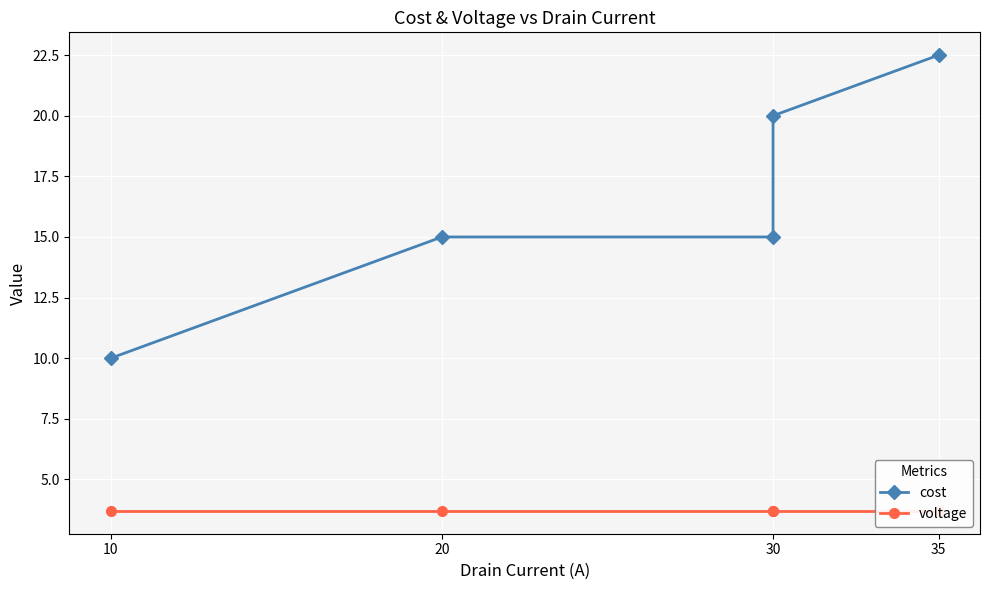

Which series has the largest total across all categories?

cost